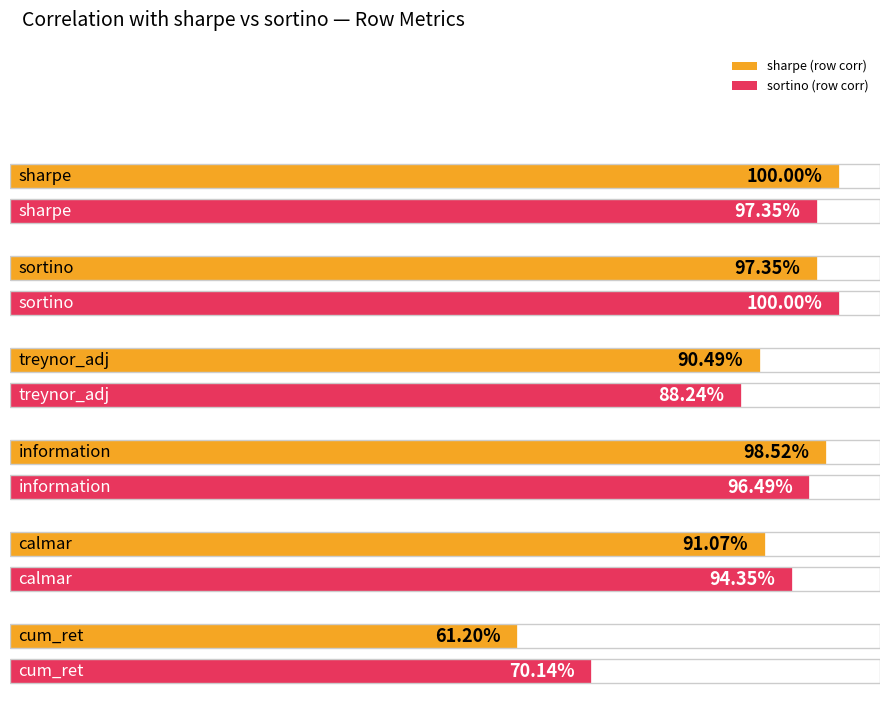

Reading left to right, list all the values displayed in this chart.

sharpe: sharpe=1.0	sortino=1.0	treynor_adj=0.9	information=1.0	calmar=0.9	cum_ret=0.6
sortino: sharpe=1.0	sortino=1.0	treynor_adj=0.9	information=1.0	calmar=0.9	cum_ret=0.7